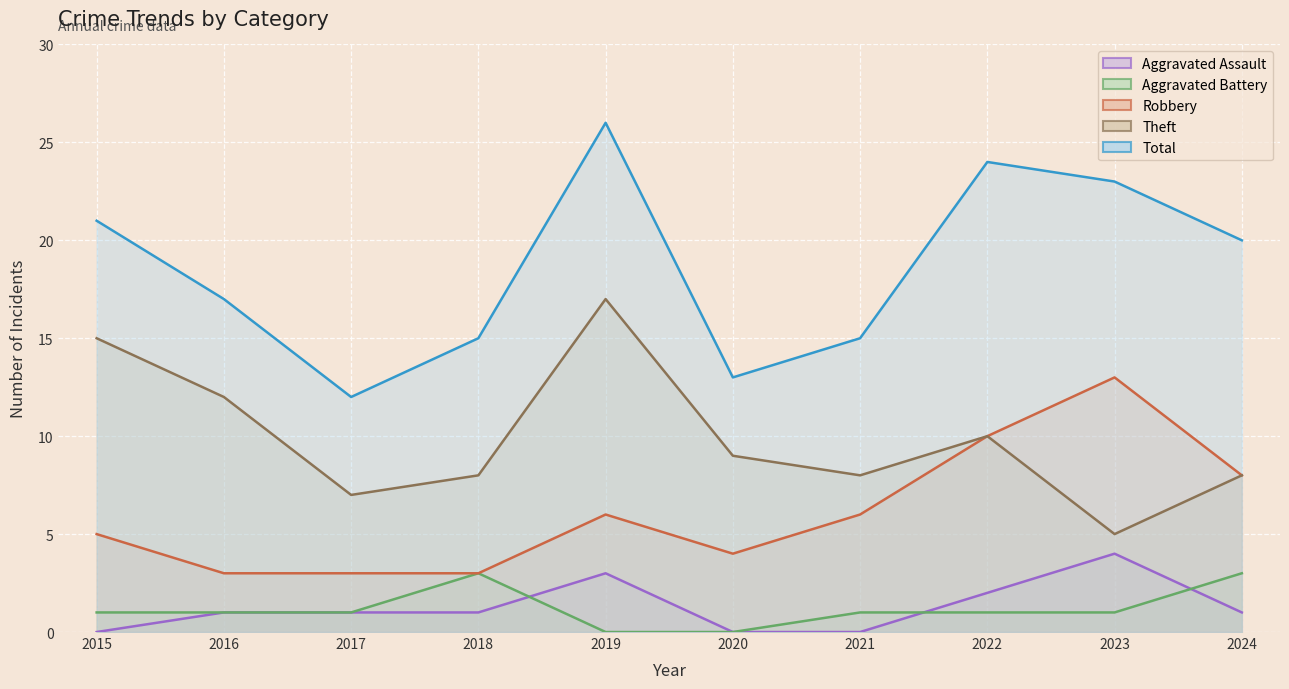

Count the number of categories in the chart.

10